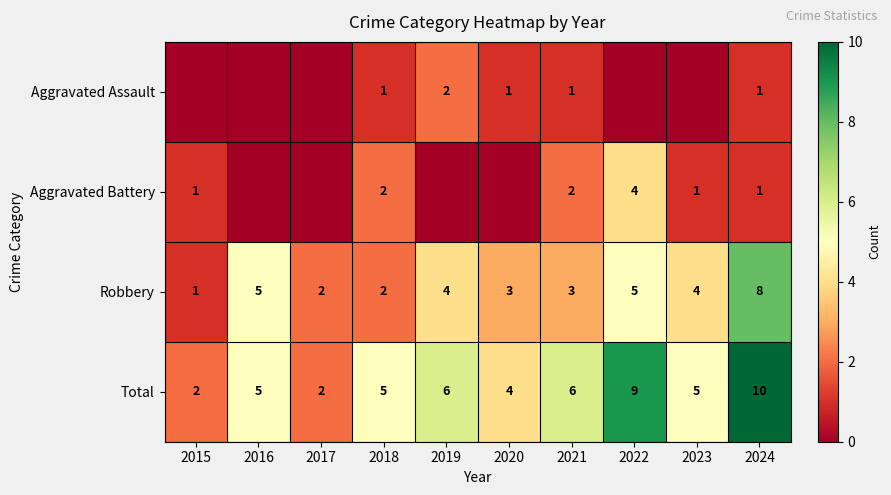

The Total series shows 8 at 2018. True or false?

False